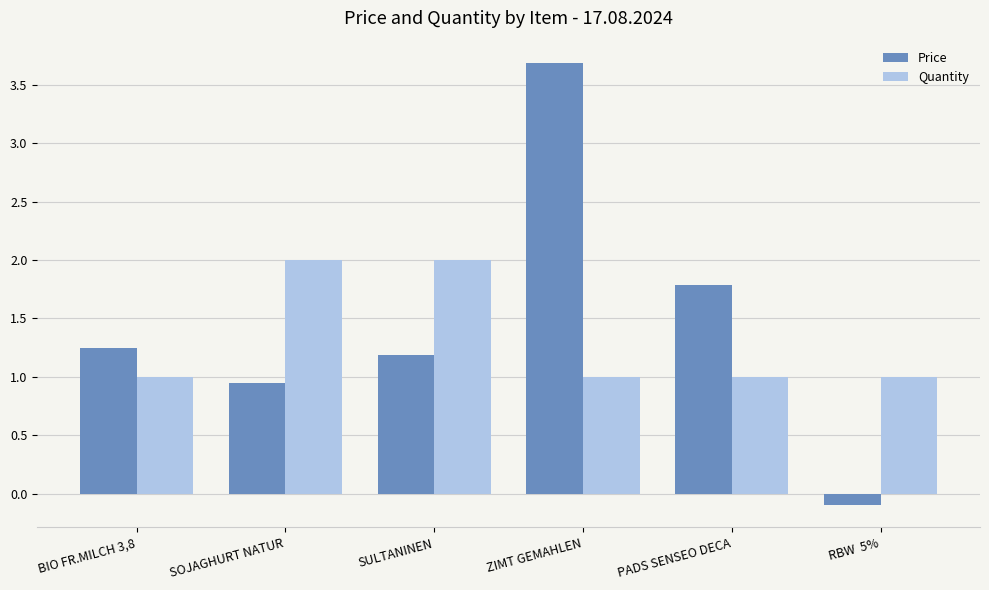

Which label corresponds to the largest value in the chart?

ZIMT GEMAHLEN